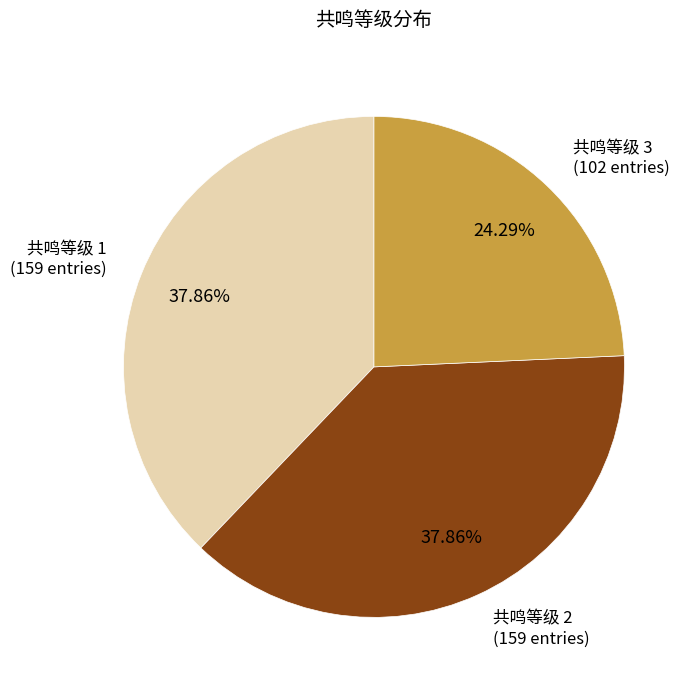

Does any single category account for the majority?

No